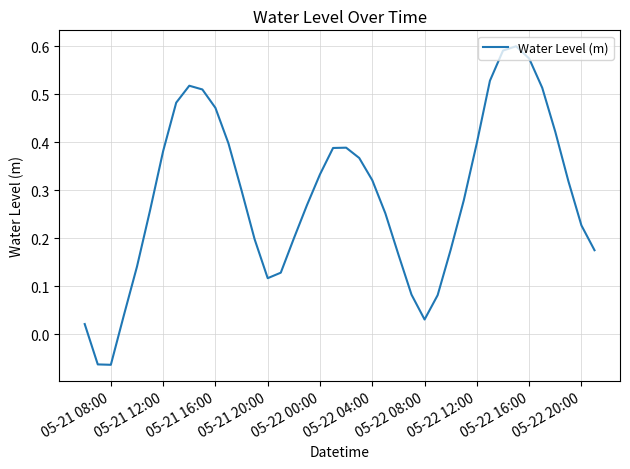

What is the difference between the maximum and minimum values?

0.7